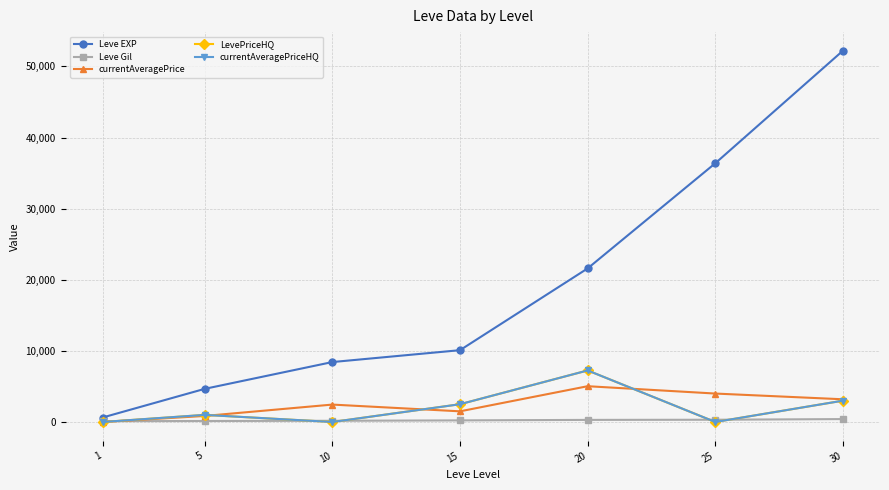

Is the value of currentAveragePrice at 10 greater than the value of currentAveragePriceHQ at 10?

Yes